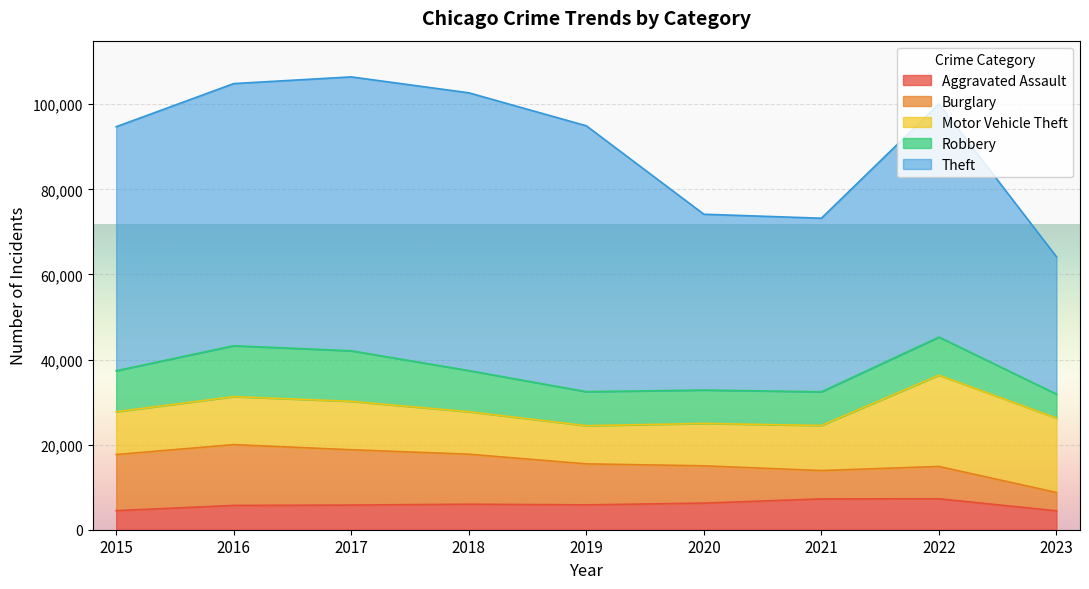

How many data points does each series have?

9